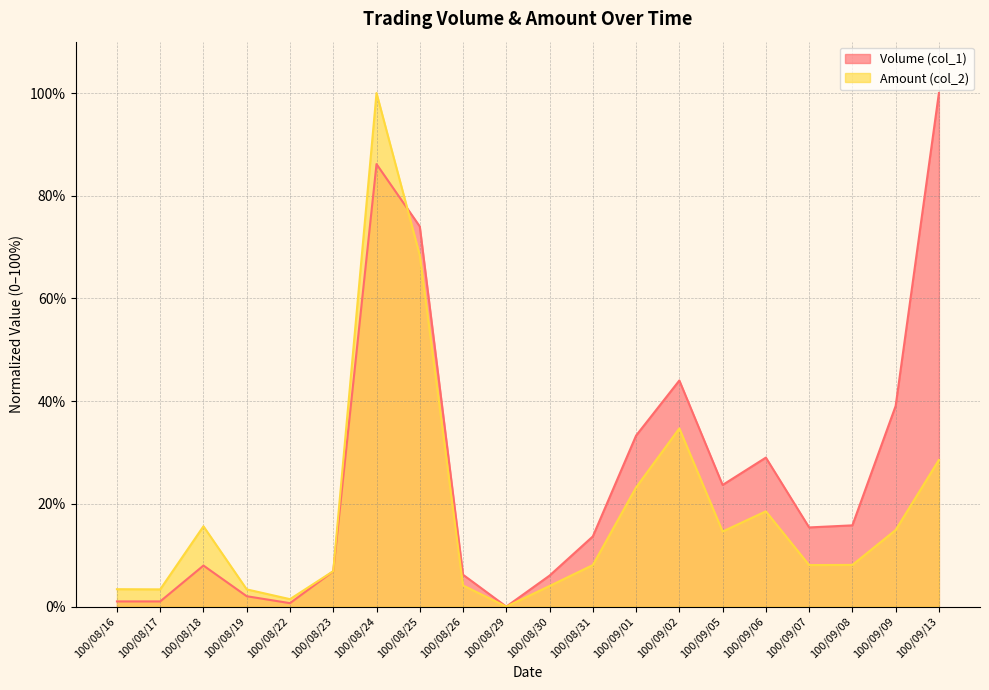

What is the label of the 8th point from the right?

100/09/01